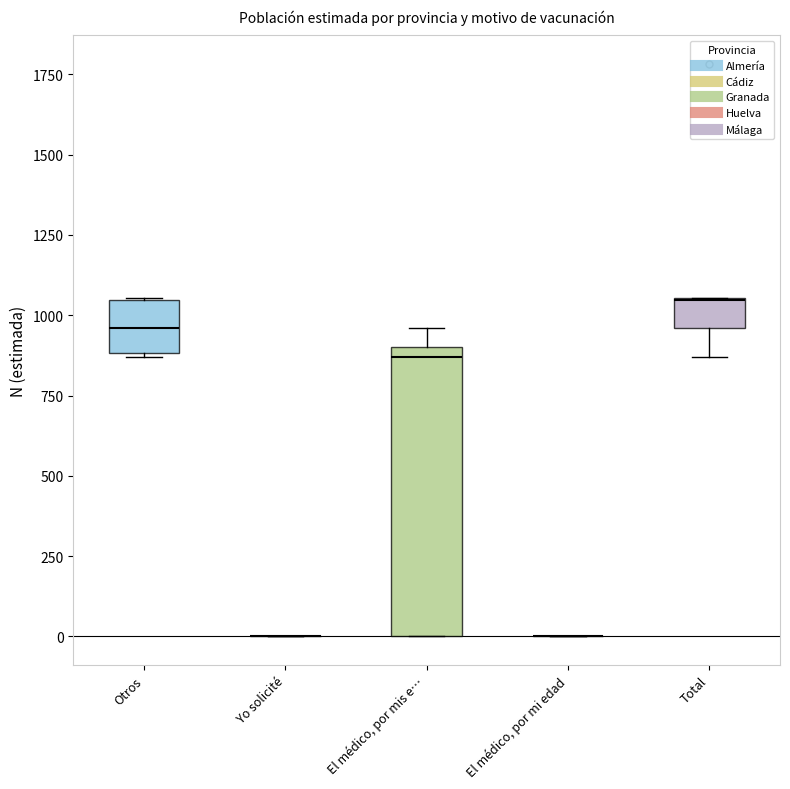

Comparing the boxes themselves (not the whiskers), which one is the tallest?

El médico, por mis e…